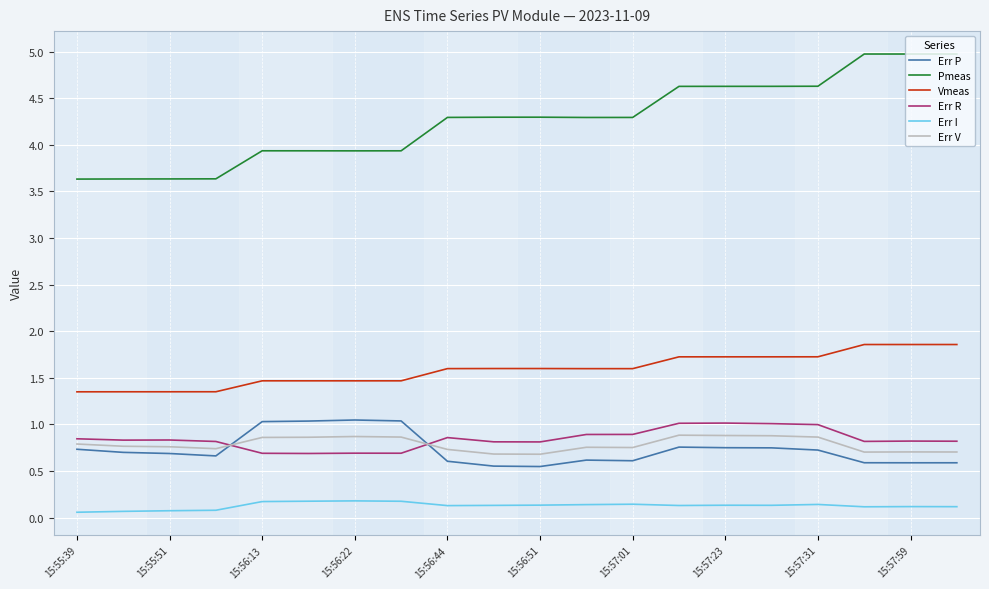

Which series has the largest total across all categories?

Pmeas